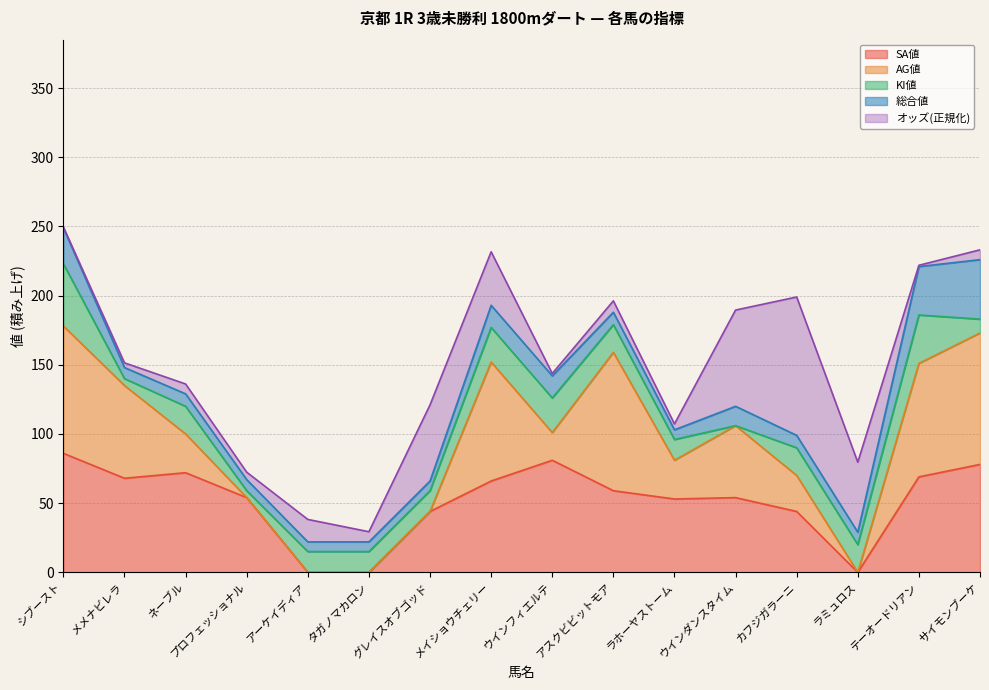

What are all the series names shown in the legend?

SA値, AG値, KI値, 総合値, オッズ(正規化)